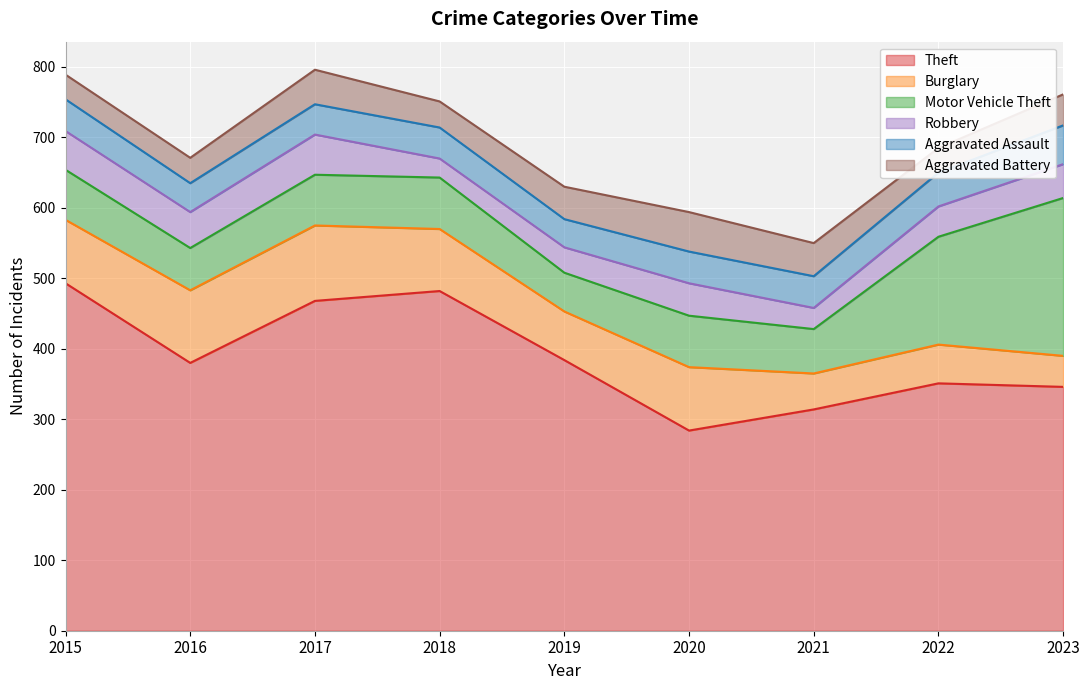

Where is Robbery nearest to the value 42?

2022